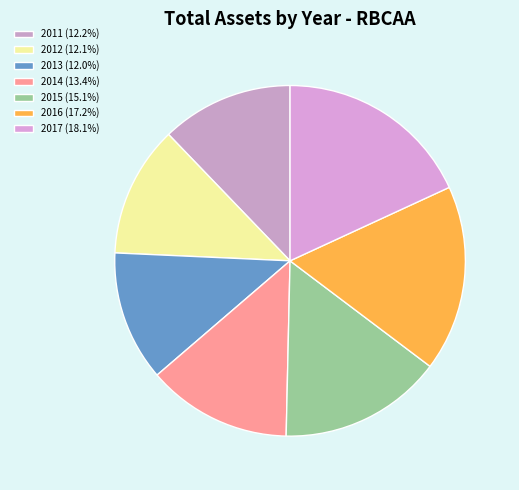

To the nearest percent, what is the difference between the 2012 and 2015 slice percentages?

3%